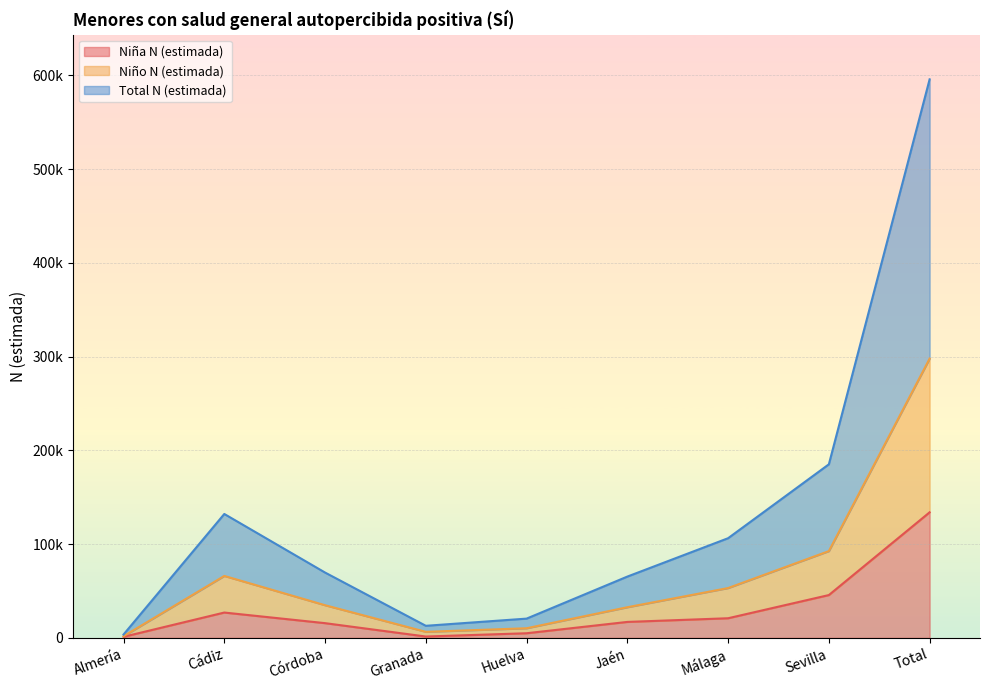

Between Granada and Total, which is larger?

Total